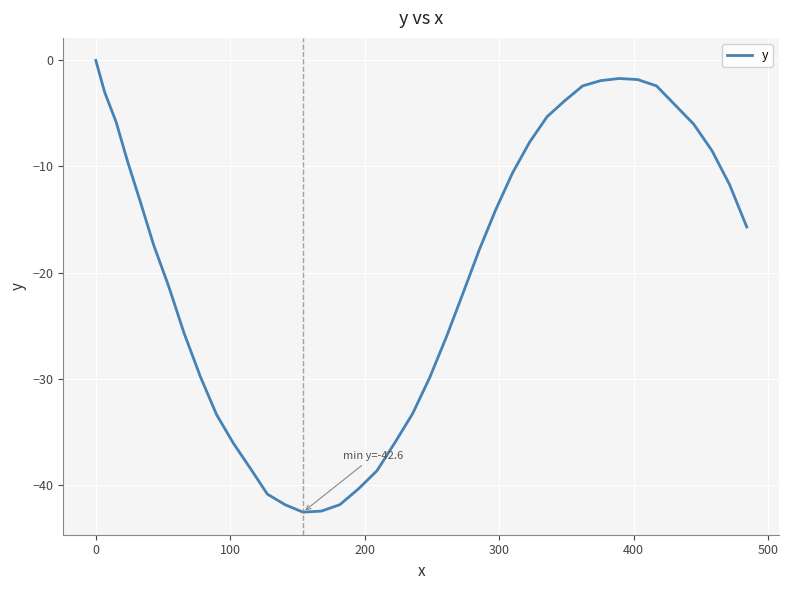

What is the difference between the maximum and minimum values?

42.6